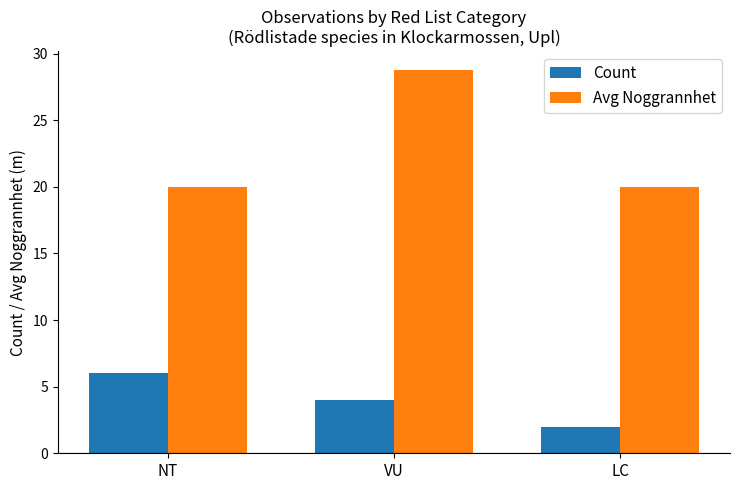

What is the spread (max minus min) of values at NT?

14.0